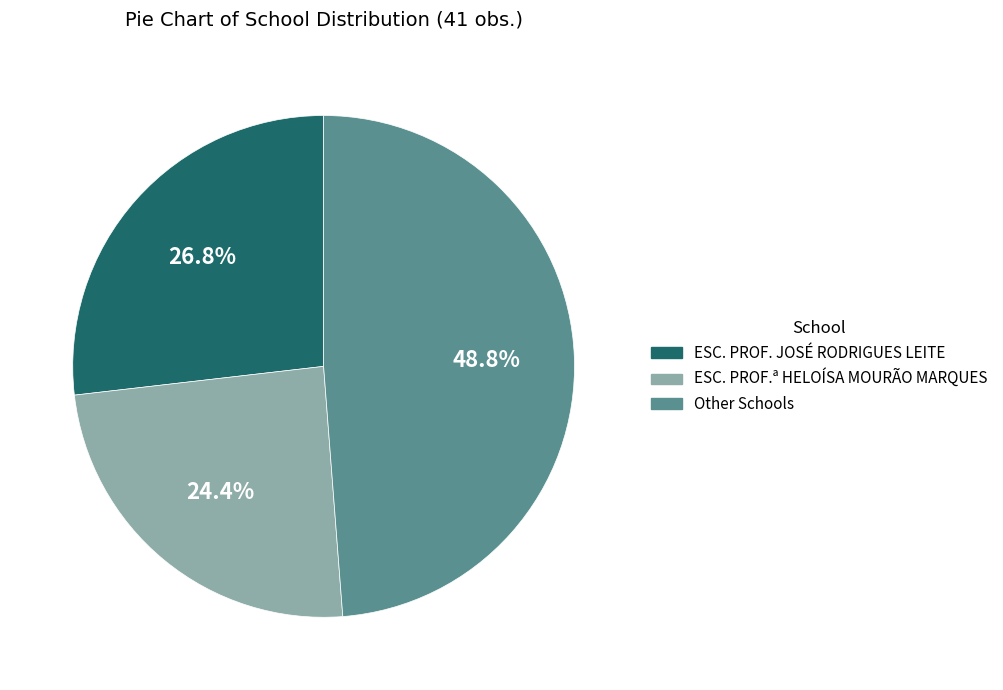

Does any single category account for the majority?

No